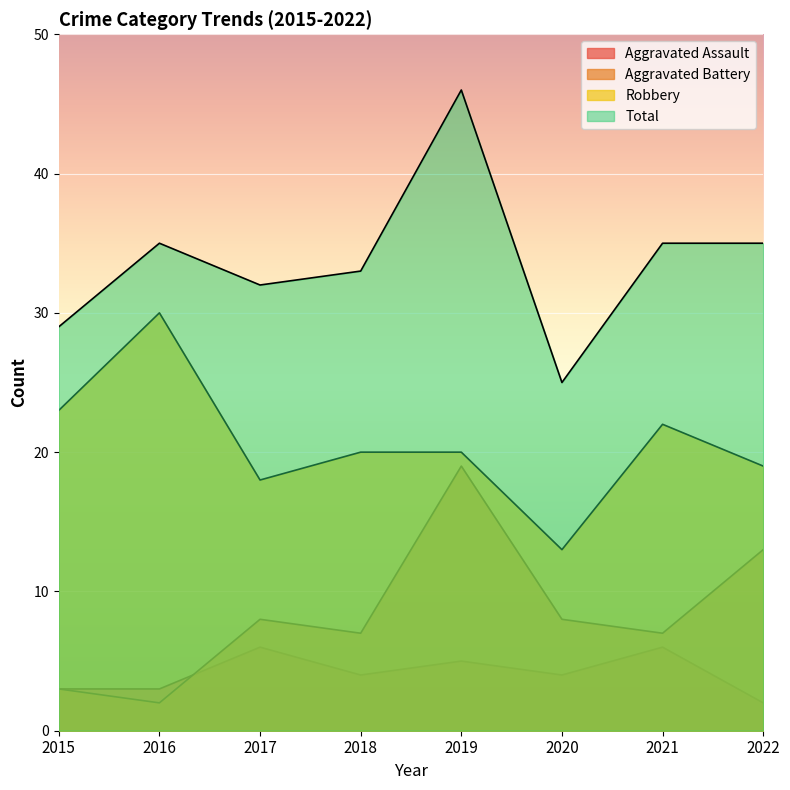

The value of Aggravated Assault at 2015 is 3. True or false?

True